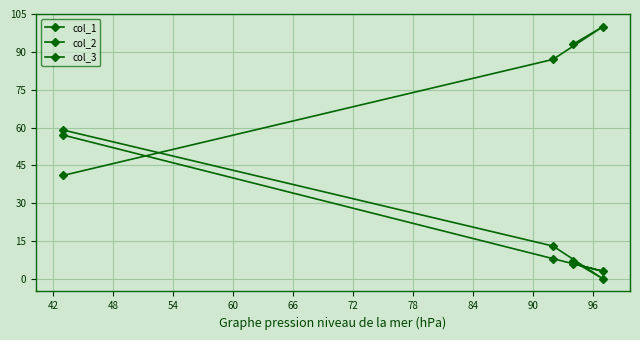

How many times do col_1 and col_2 cross each other?

1